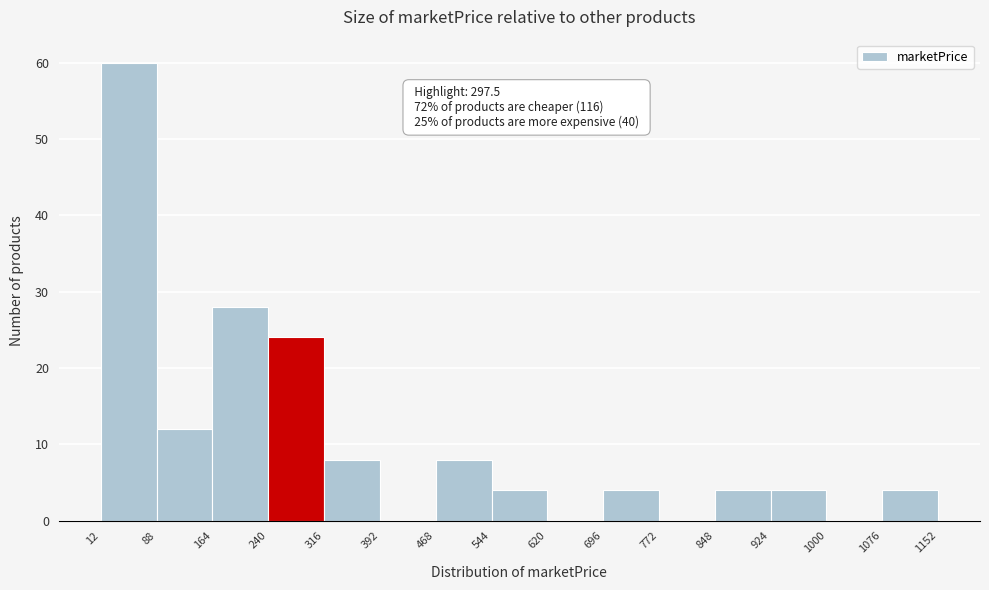

Over which range of the x-axis is the bar tallest?

12 to 88